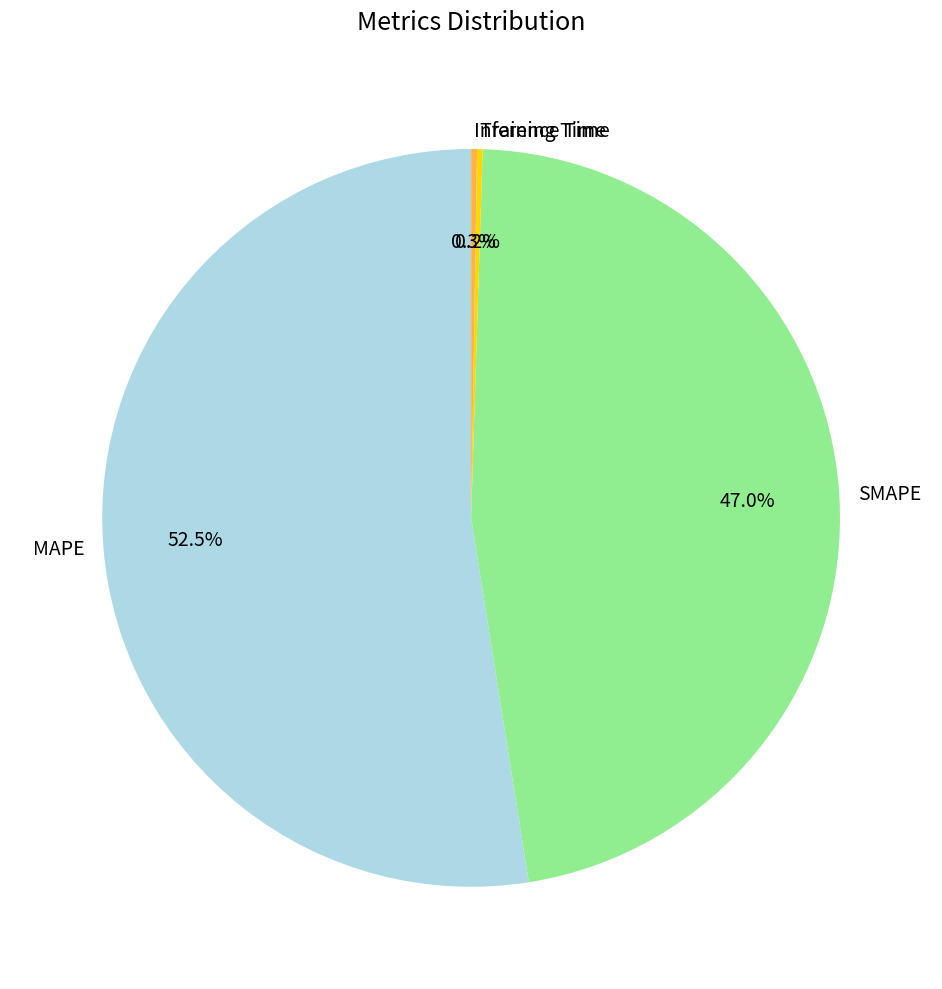

Which has a higher value, SMAPE or MAPE?

MAPE